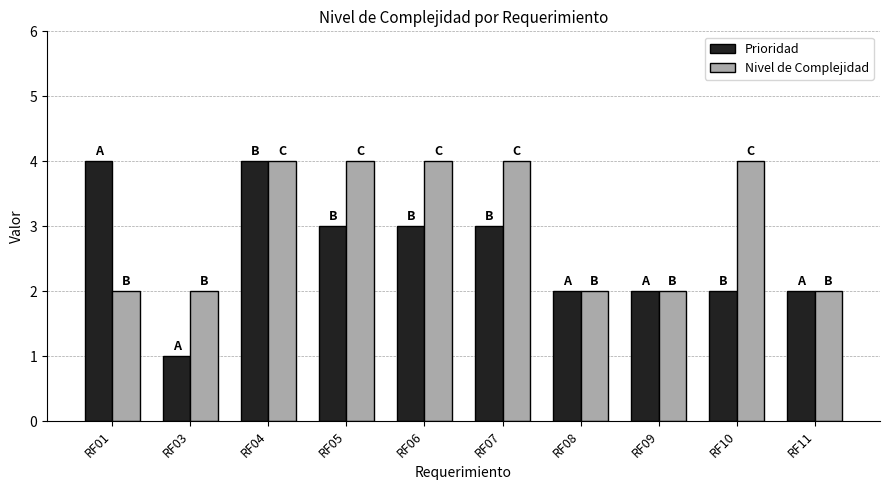

What is the value of the Prioridad bar at the 5th from the left?

3